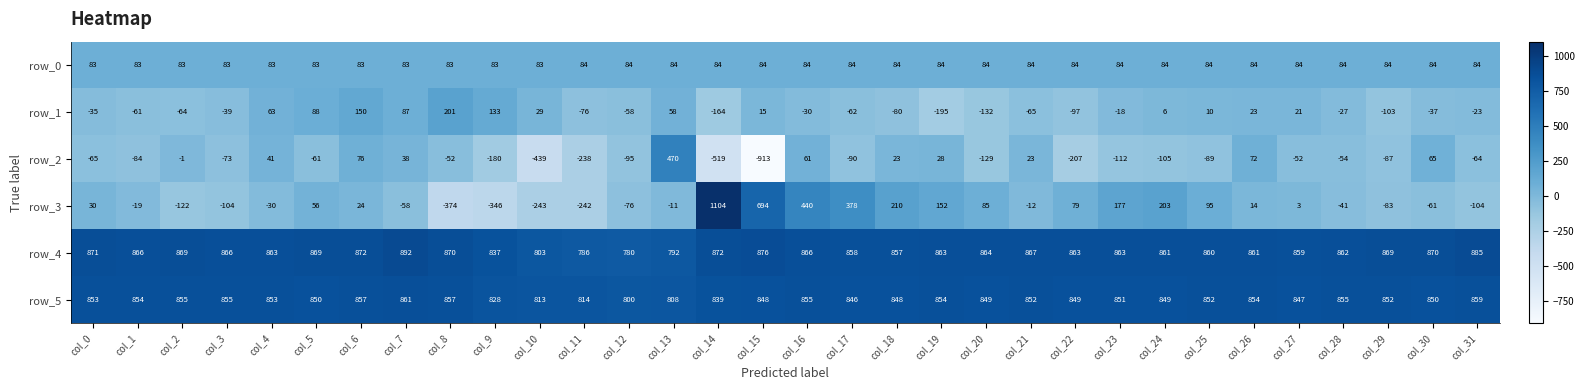

What is the average value of the row_2 series?

-88